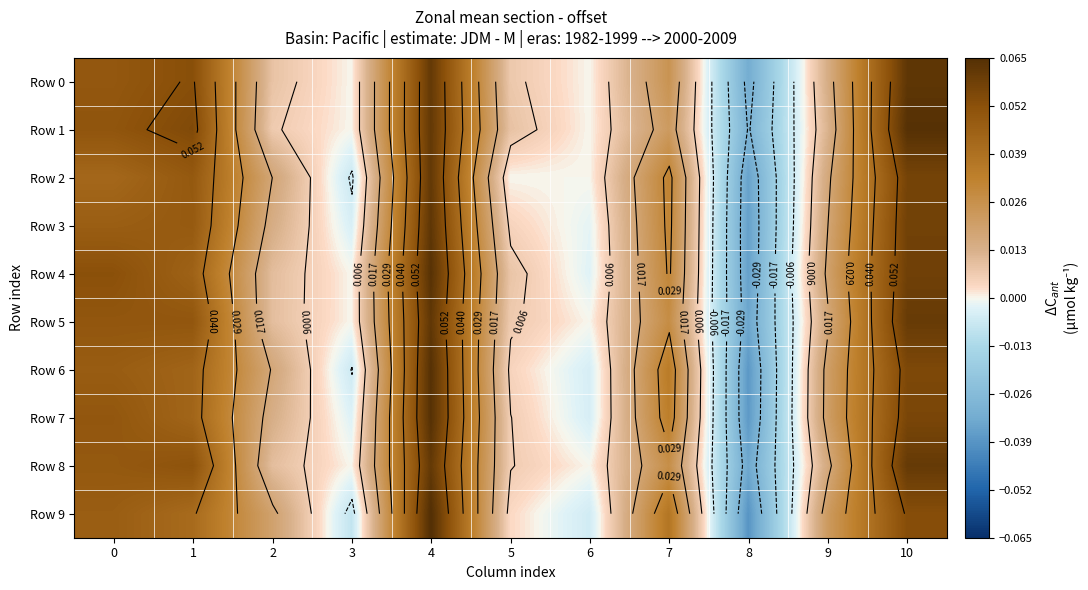

What is the difference between the maximum and minimum values in the Row 5 series?

0.1